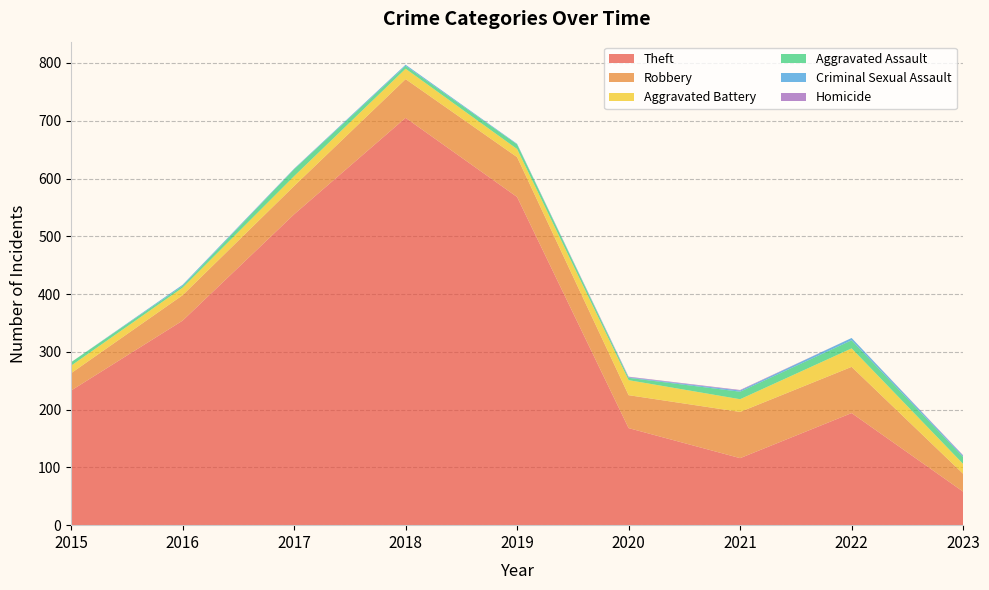

Reading left to right, list all the values displayed in this chart.

Theft: 233	354	538	705	568	168	116	194	58
Robbery: 30	44	49	67	69	57	80	80	31
Aggravated Battery: 13	13	17	18	14	26	22	32	17
Aggravated Assault: 6	3	12	5	8	4	13	14	12
Criminal Sexual Assault: 0	2	1	2	1	1	2	4	2
Homicide: 0	0	0	0	0	1	1	0	1